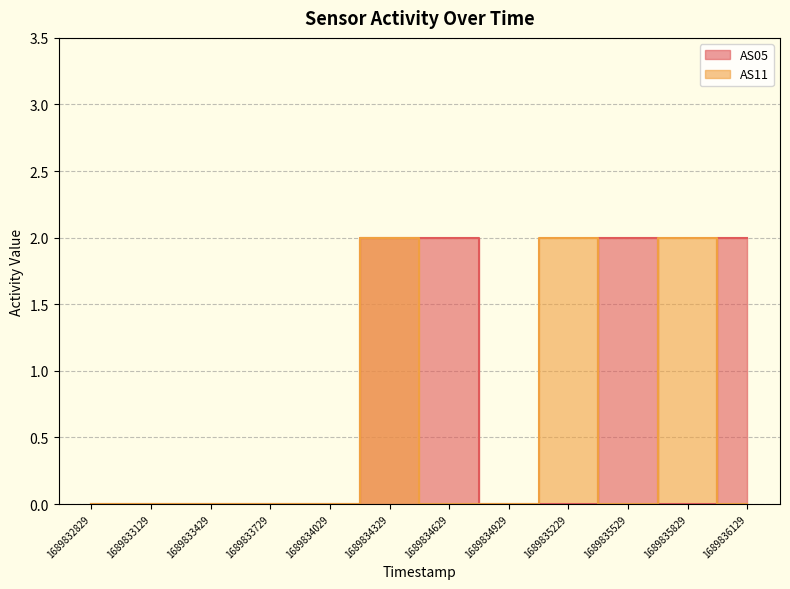

Rank the series at 1689834629 from highest to lowest value.

AS05, AS11